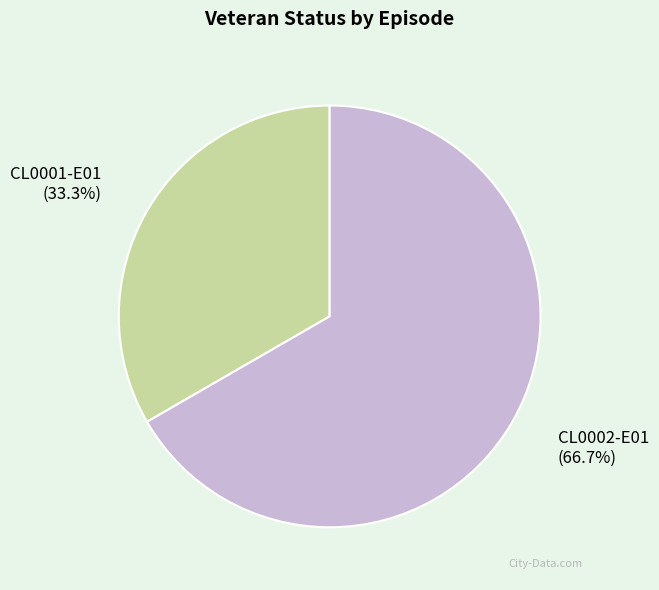

What percentage is the CL0002-E01 slice, to the nearest percent?

67%